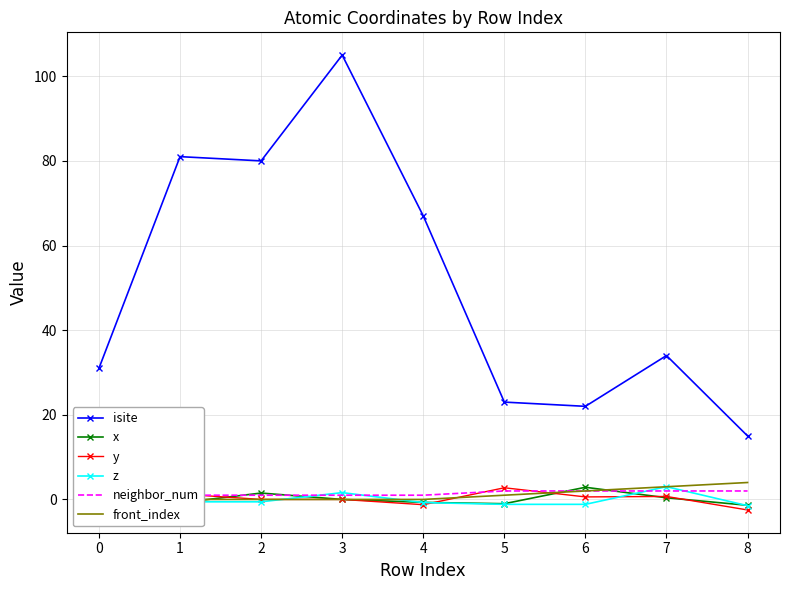

Is the value of x at 3 greater than the value of isite at 1?

No